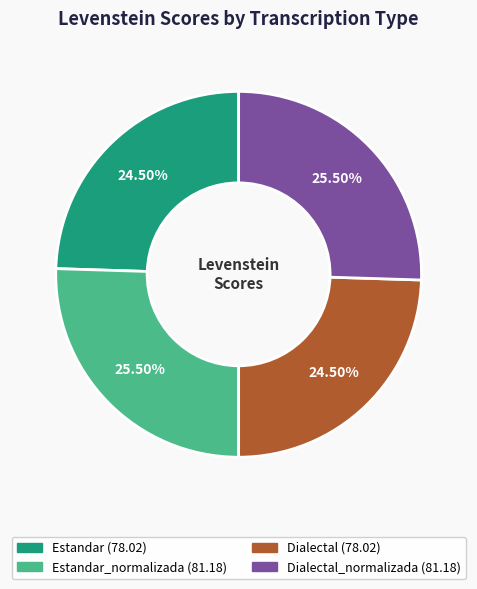

Is there a majority slice in this chart?

No